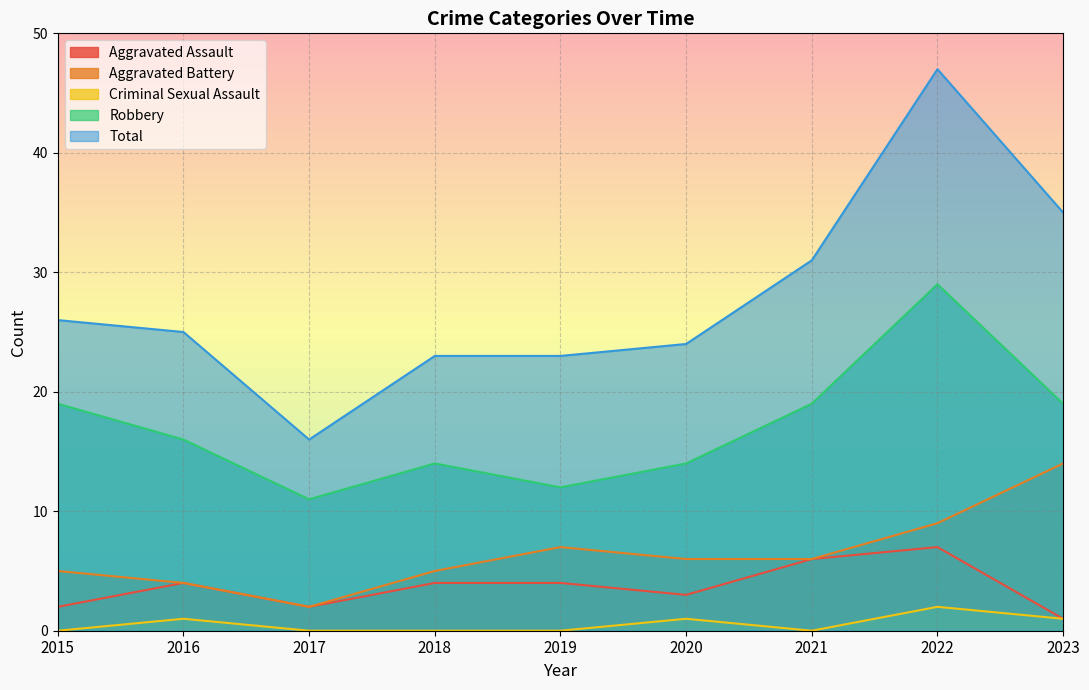

The Total series shows 28 at 2017. True or false?

False